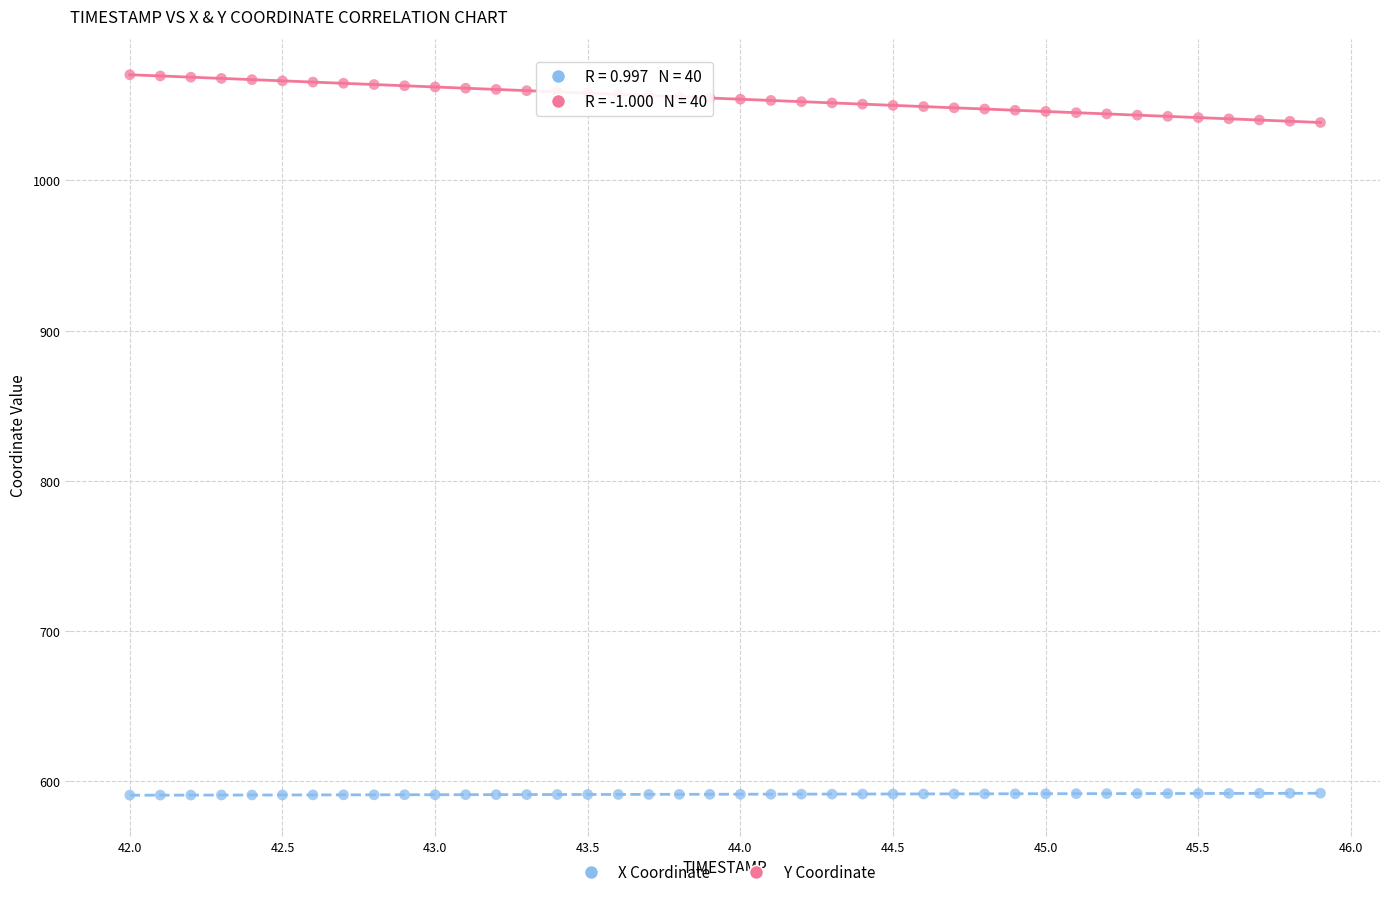

Across all data points, what is the range of Y values (max minus min)?

479.7